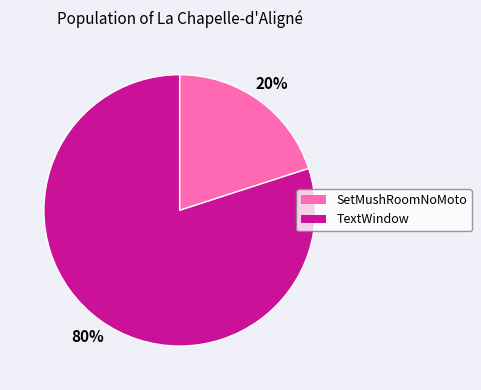

Which category has the smallest portion of the pie?

SetMushRoomNoMoto